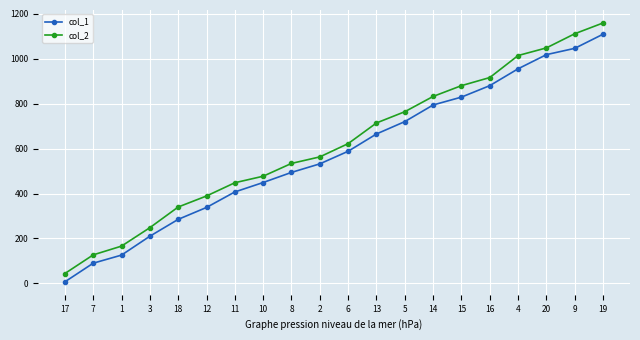

Reading left to right, extract all data points from this chart.

col_1: 17=7	7=90	1=126	3=210	18=285	12=338	11=407	10=449	8=494	2=532	6=588	13=665	5=720	14=794	15=829	16=880	4=955	20=1018	9=1046	19=1109
col_2: 17=44	7=127	1=166	3=248	18=340	12=389	11=448	10=477	8=534	2=563	6=622	13=714	5=764	14=832	15=880	16=916	4=1014	20=1048	9=1111	19=1159